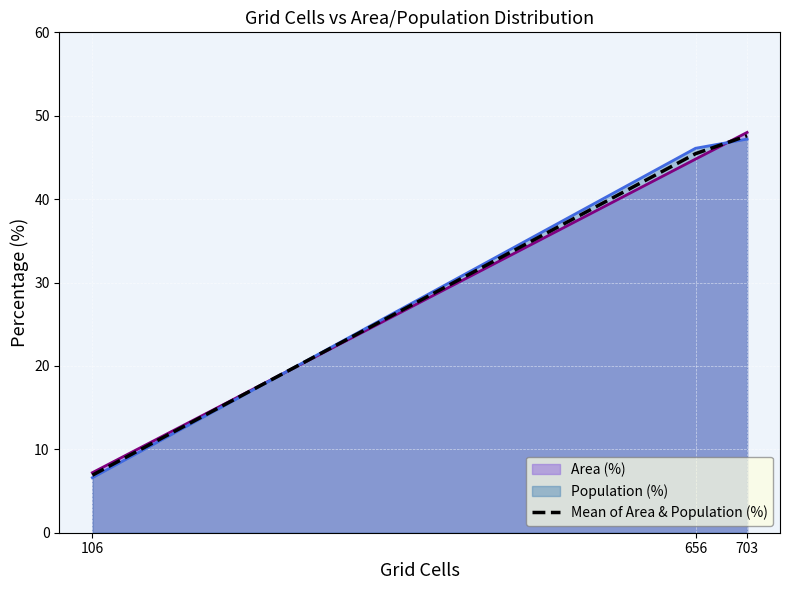

What is the maximum value shown in the chart?

48.0